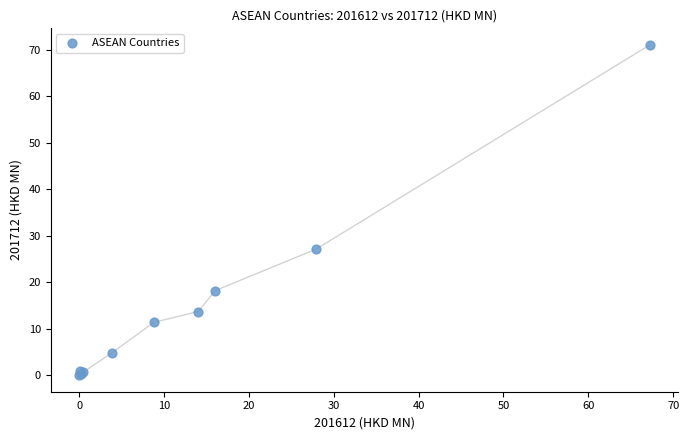

What Y value in the scatter plot is closest to 35?

27.1